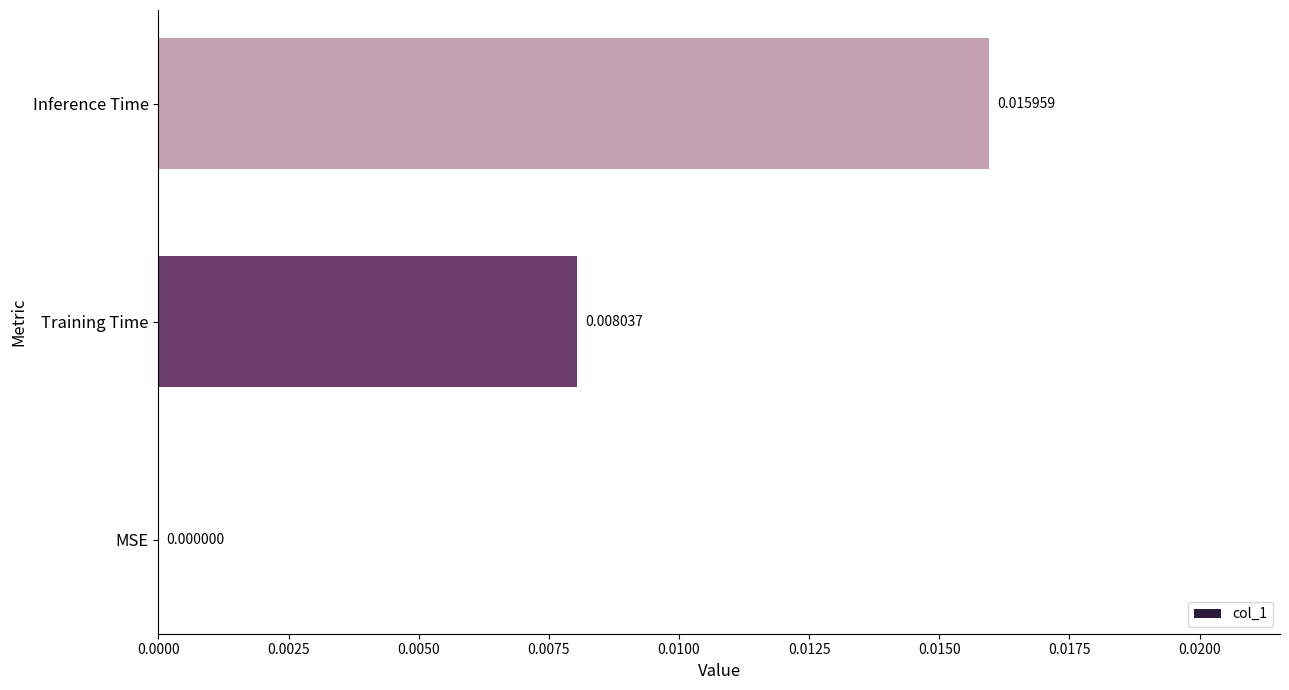

Between MSE and Training Time, which is larger?

Training Time